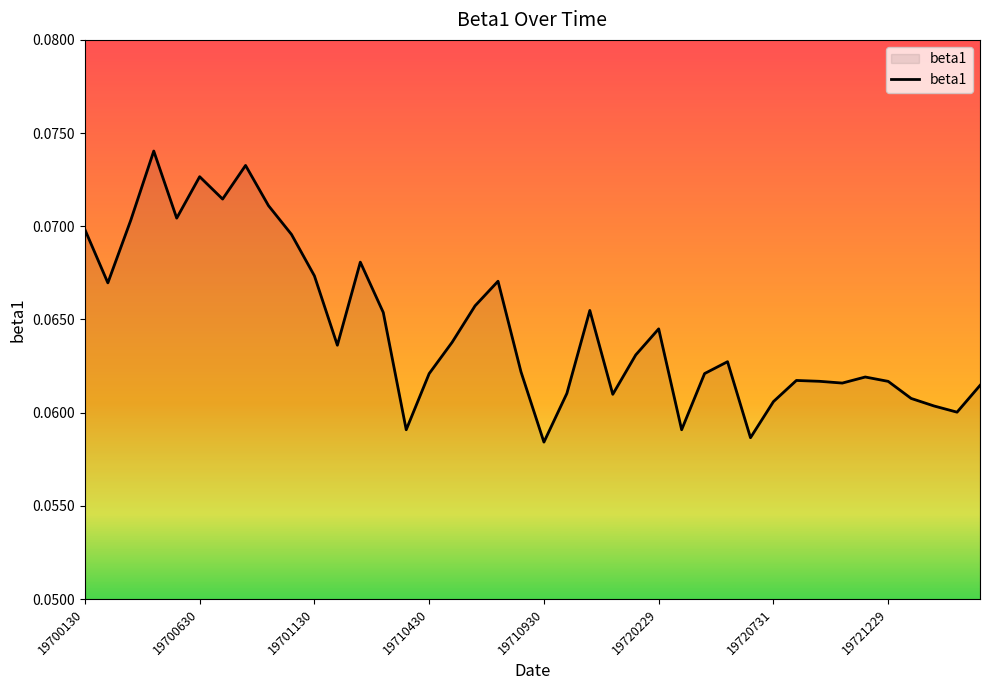

The chart shows a value of 0.0 at 19700630. True or false?

False